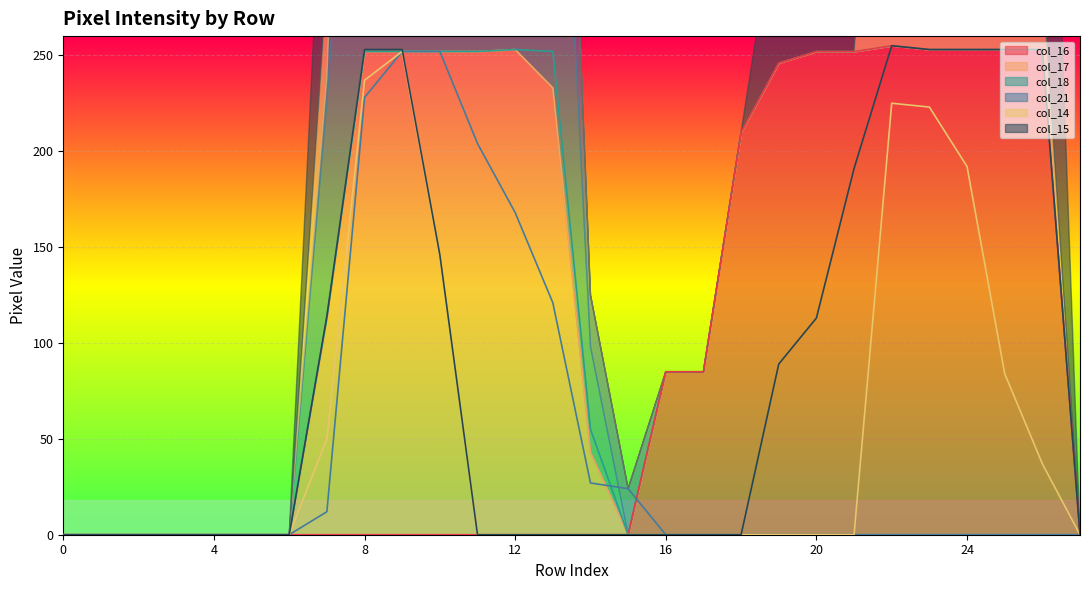

Is the value of col_21 at 15 greater than the value of col_14 at 2?

Yes